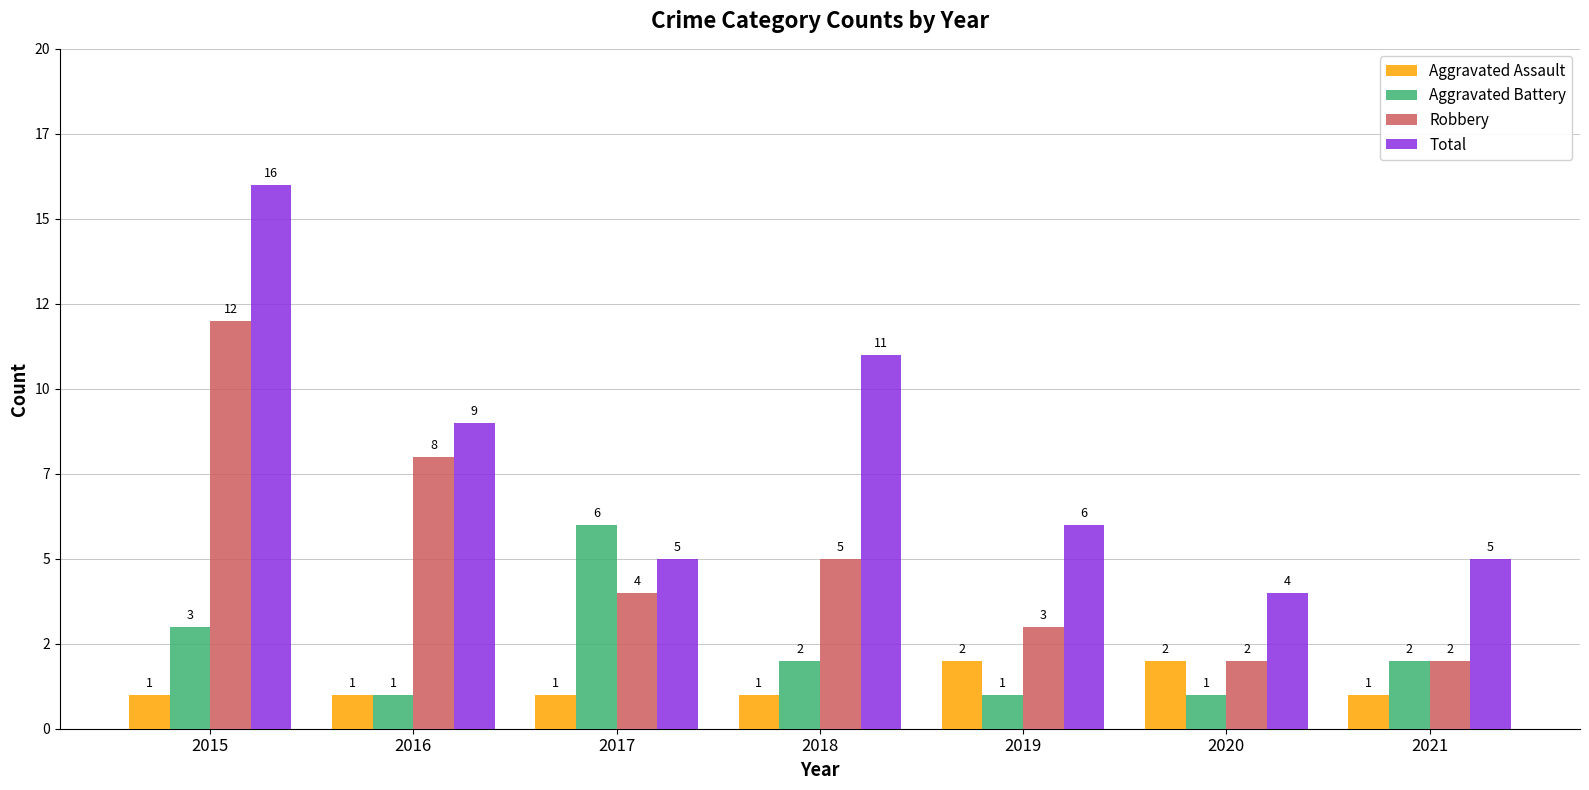

Rank the series by their maximum value, from highest to lowest.

Total, Robbery, Aggravated Battery, Aggravated Assault